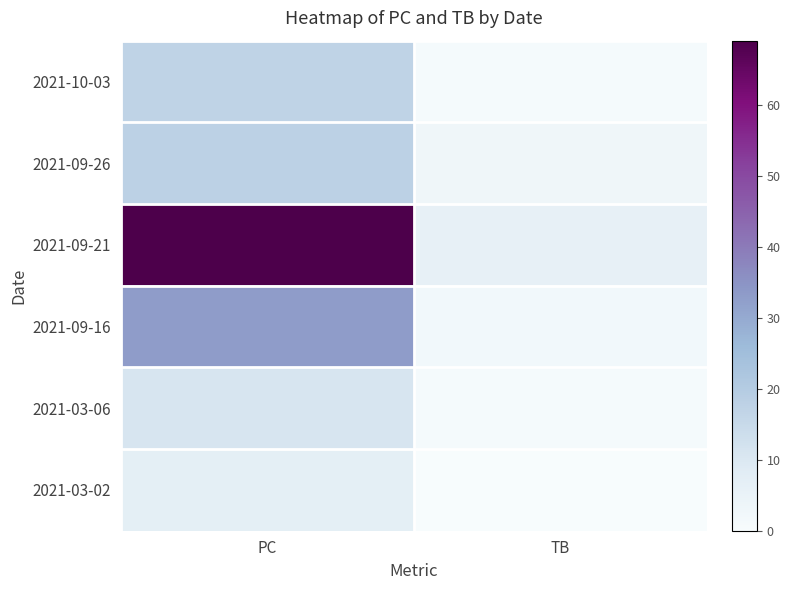

How many data points does each series have?

2